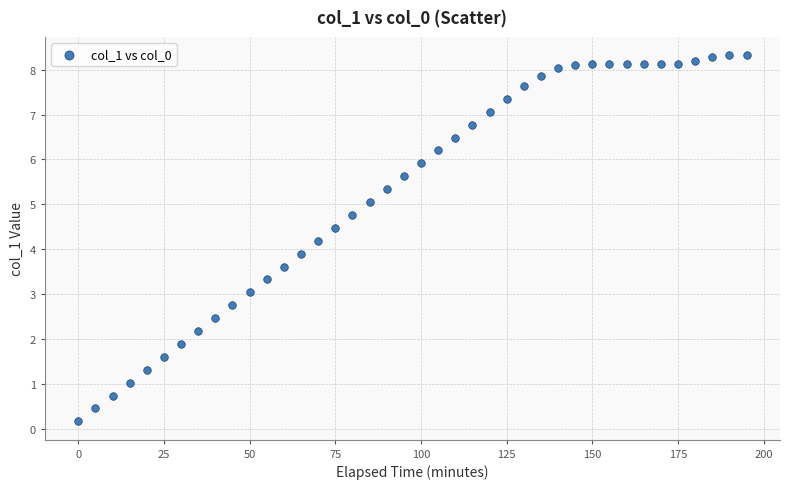

What Y value in the scatter plot is closest to 4?

3.9